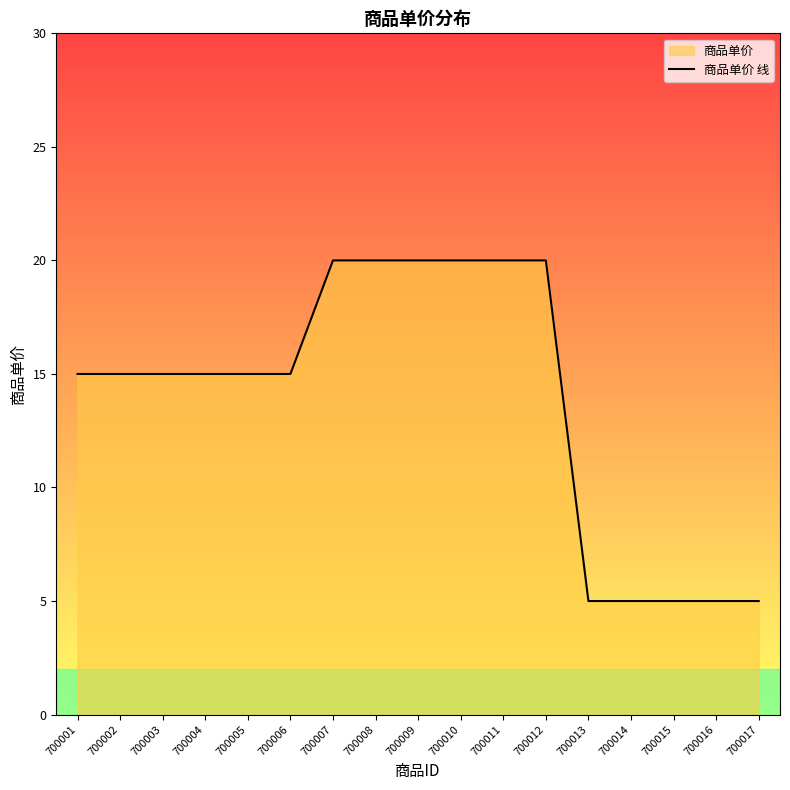

How many values are between 5 and 20?

17